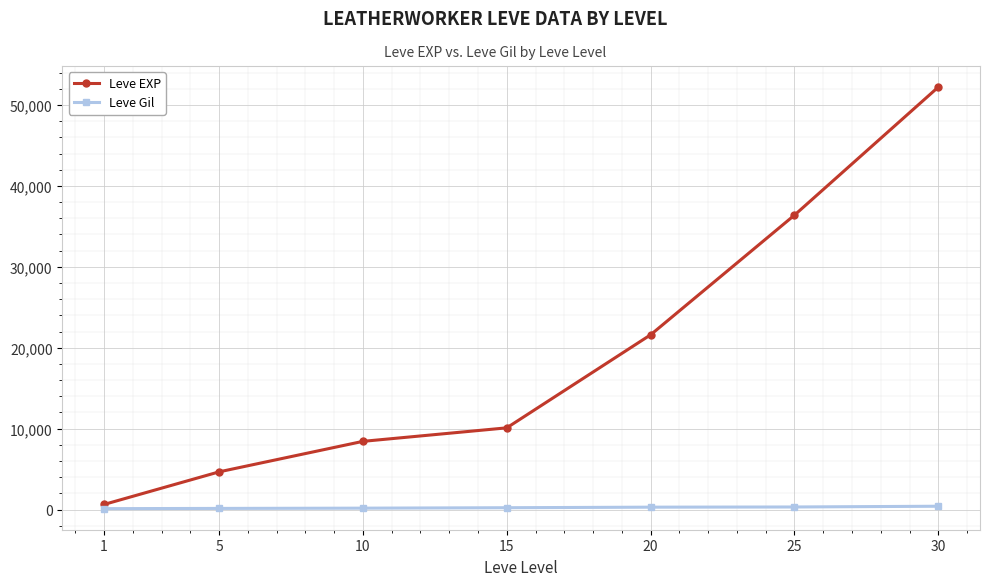

True or false: Leve EXP and Leve Gil intersect in this chart.

False